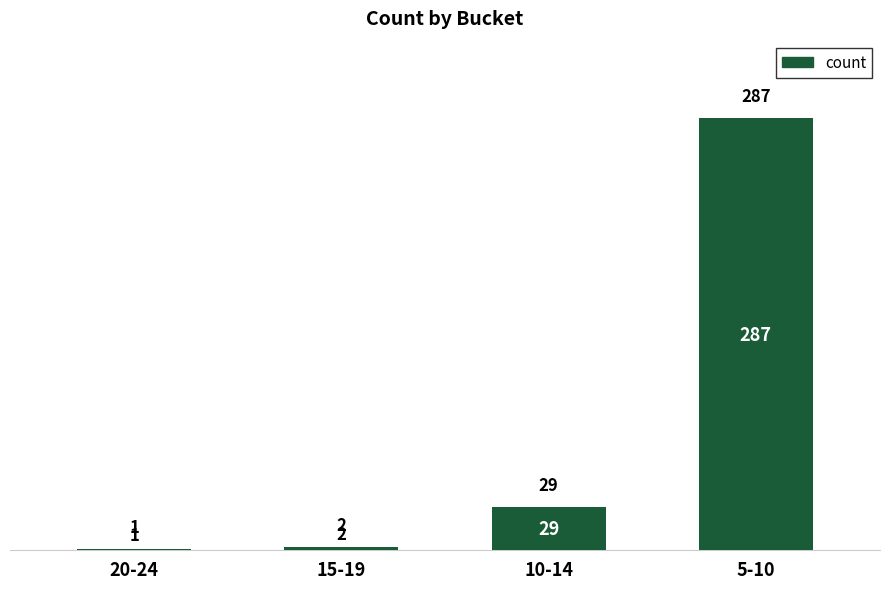

What is the sum of the values at 20-24 and 15-19?

3